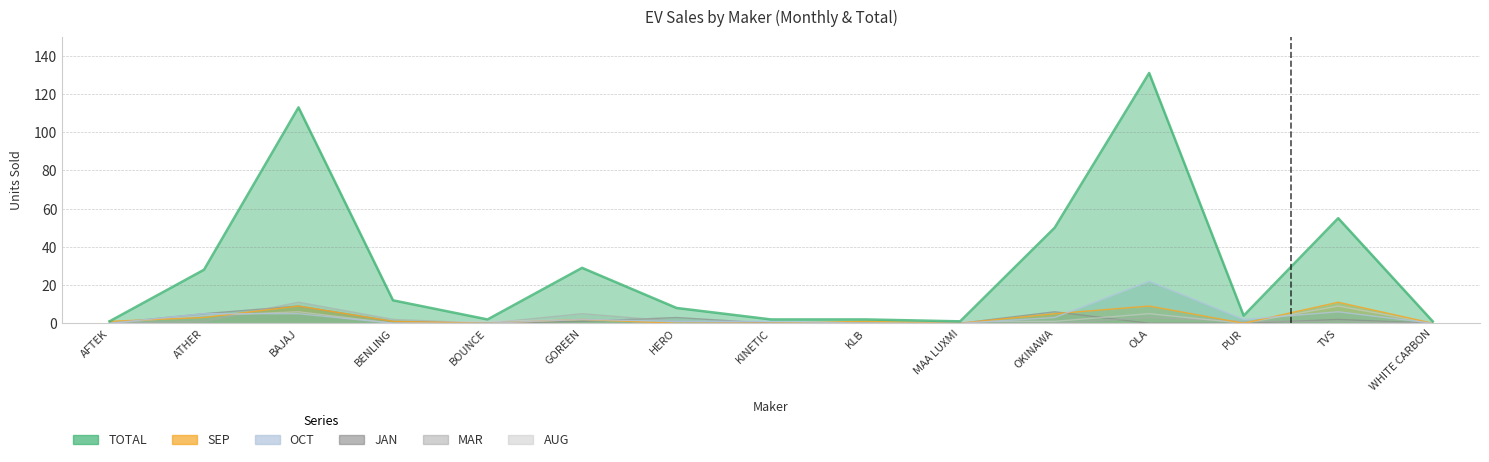

List the labels in order of MAR value, smallest first.

AFTEK, BOUNCE, KINETIC, KLB, MAA LUXMI, OKINAWA, WHITE CARBON, ATHER, HERO, PUR, TVS, BENLING, OLA, GOREEN, BAJAJ